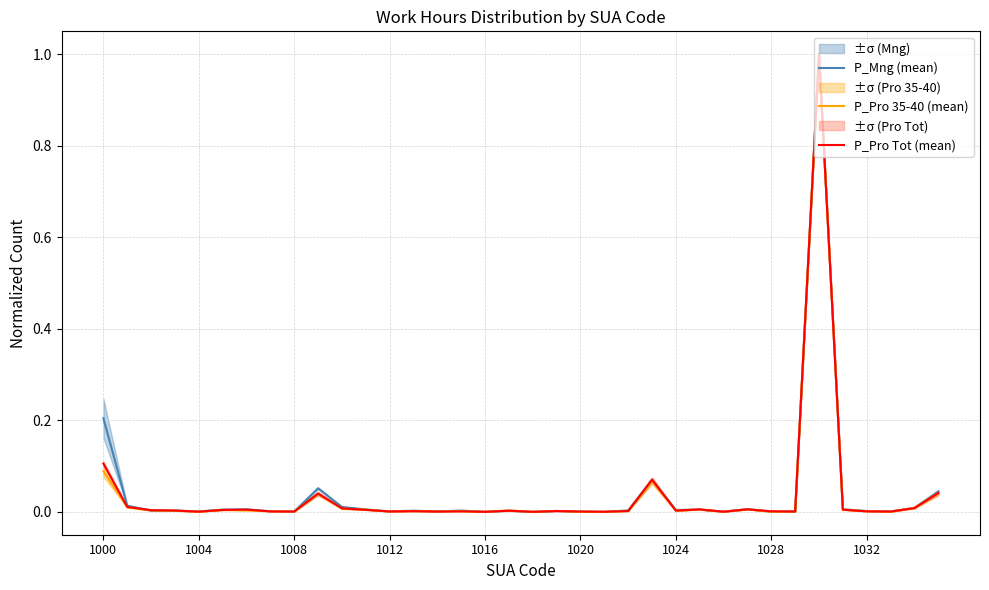

What is the highest value of the P_Mng (mean) series?

1.0